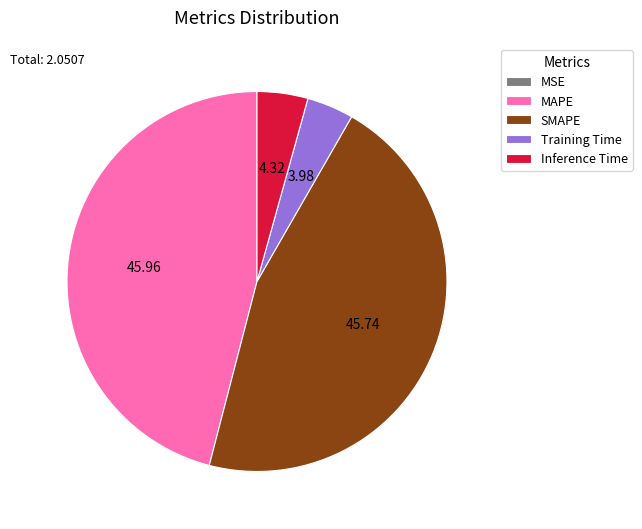

Is there a majority slice in this chart?

No